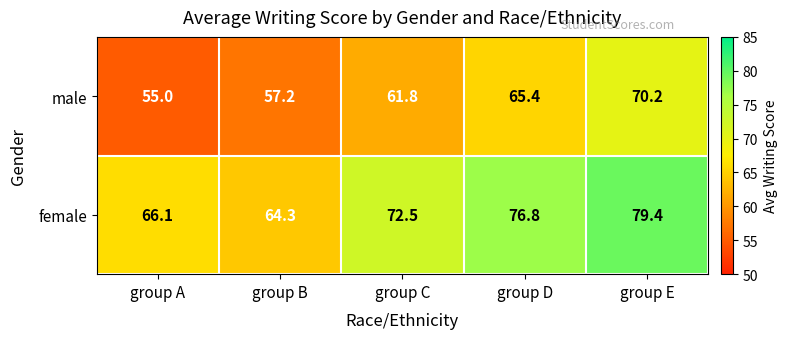

Reading left to right, extract all data points from this chart.

male: group A=55.0	group B=57.2	group C=61.8	group D=65.4	group E=70.2
female: group A=66.1	group B=64.3	group C=72.5	group D=76.8	group E=79.4